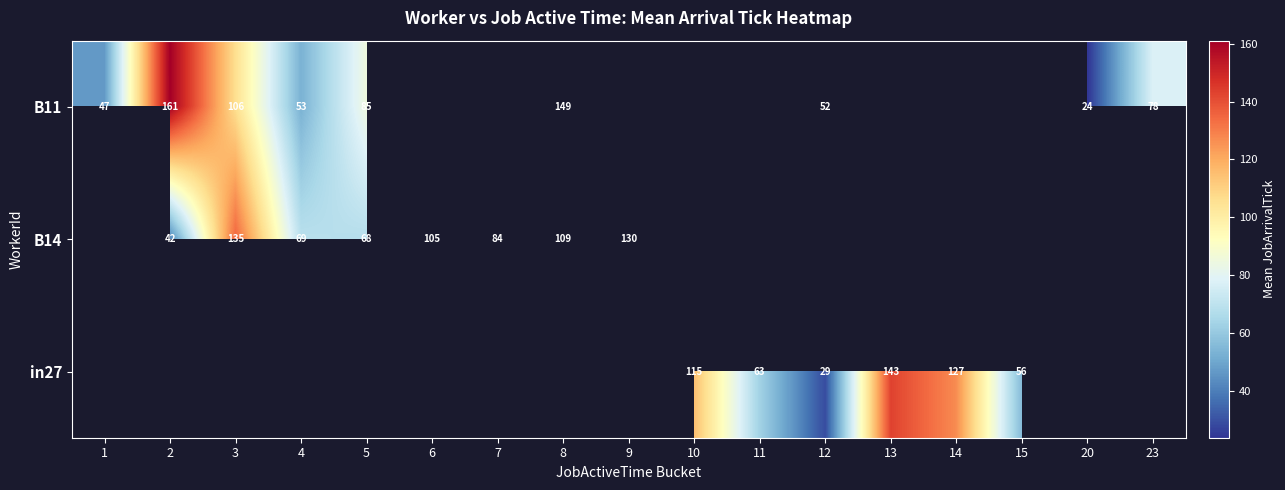

The B14 series shows 105 at 6. True or false?

True